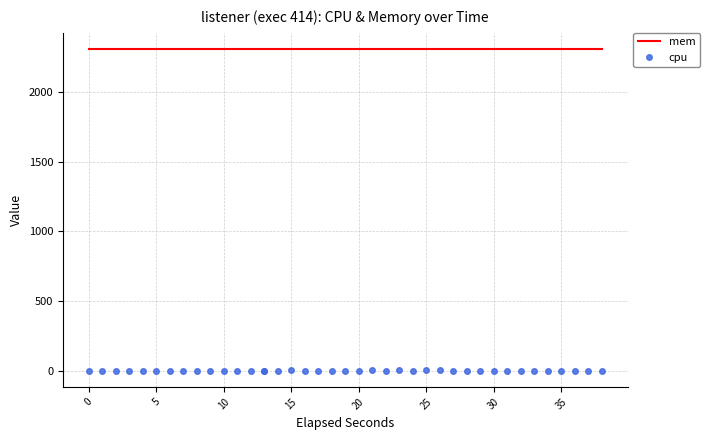

What are all the series names shown in the legend?

mem, cpu